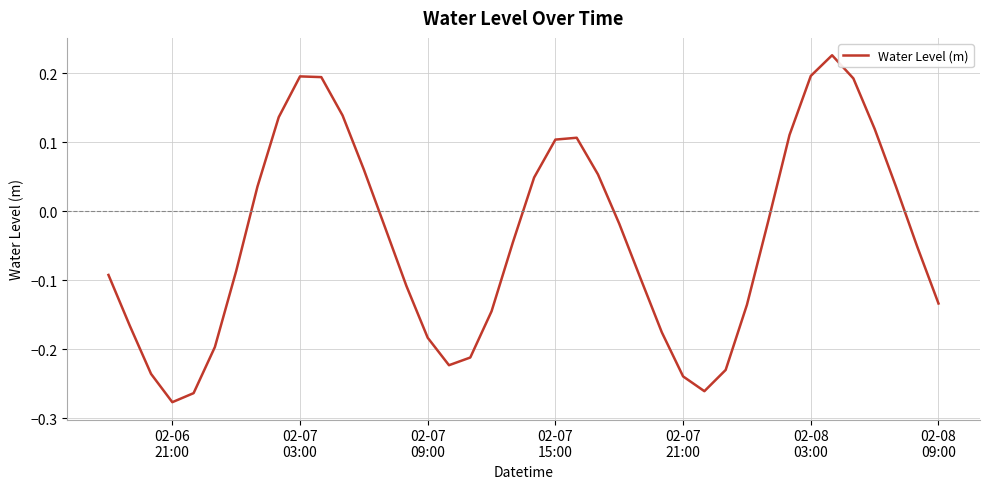

What is the difference between the maximum and minimum values?

0.5